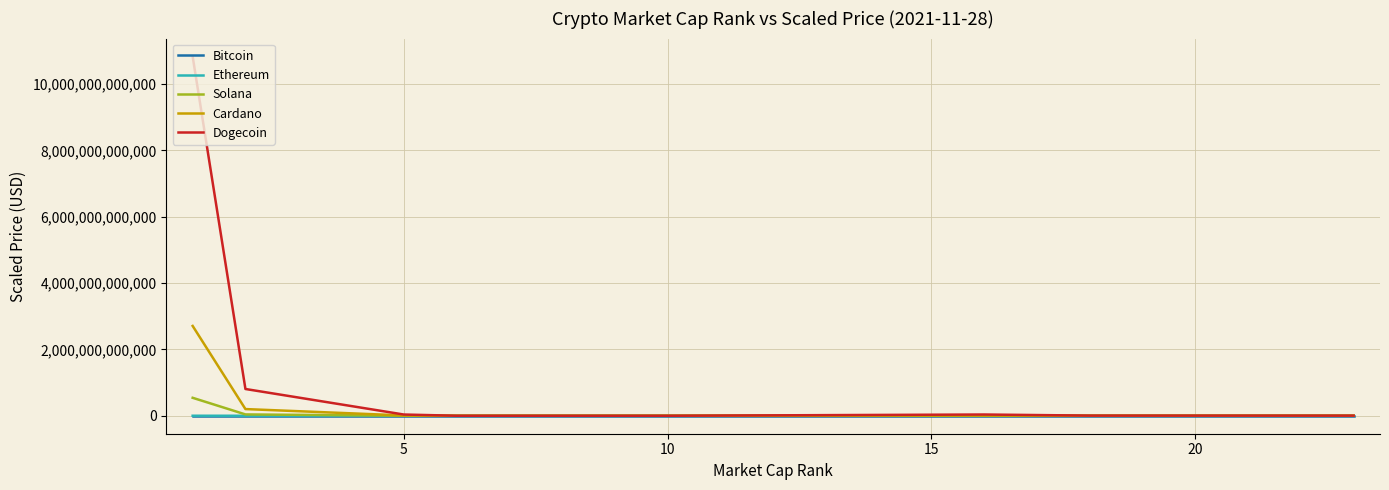

Which series has the largest total across all categories?

Dogecoin